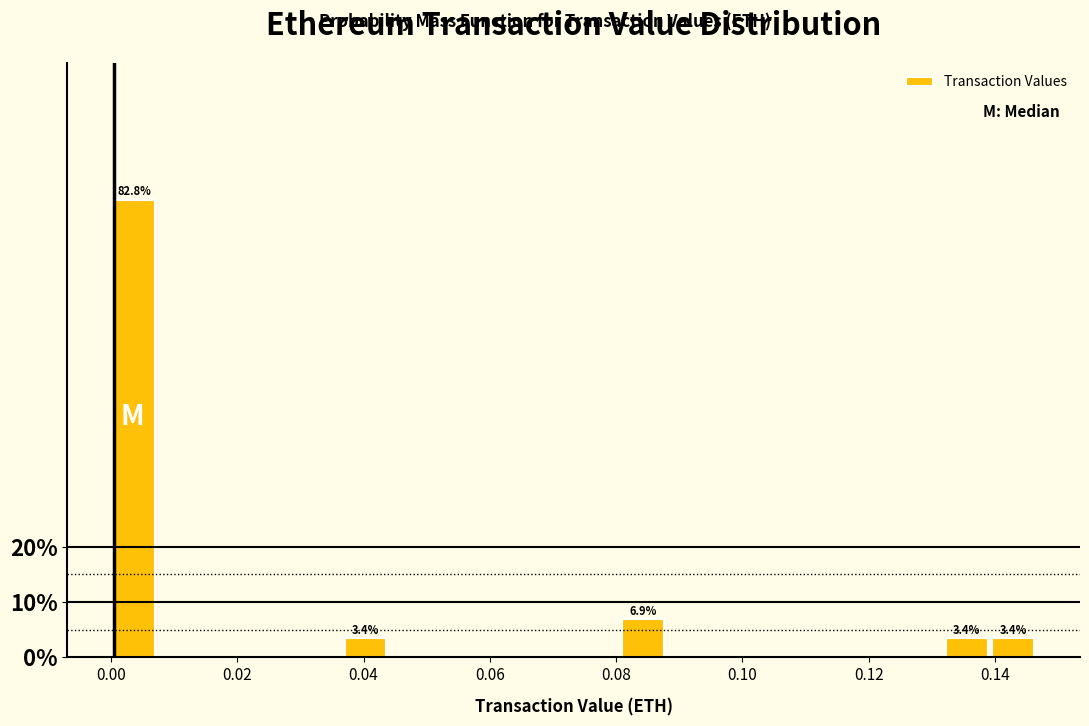

Around what value on the x-axis is the tallest bar? Give the approximate position of its centre, as read against the axis.

0.004